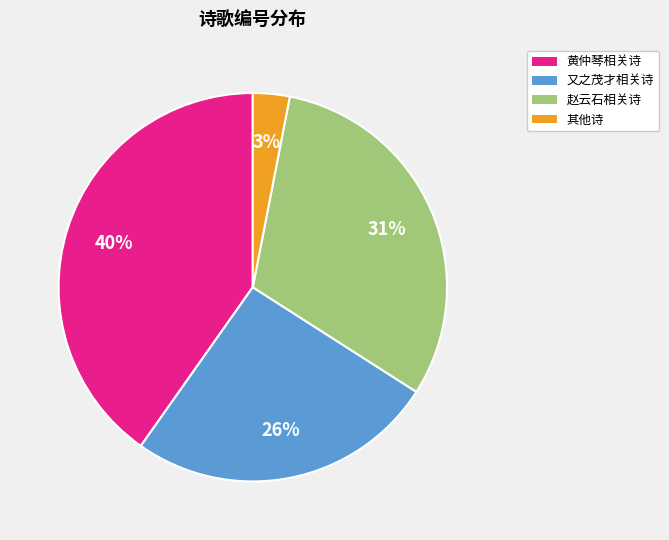

Does any single category account for the majority?

No